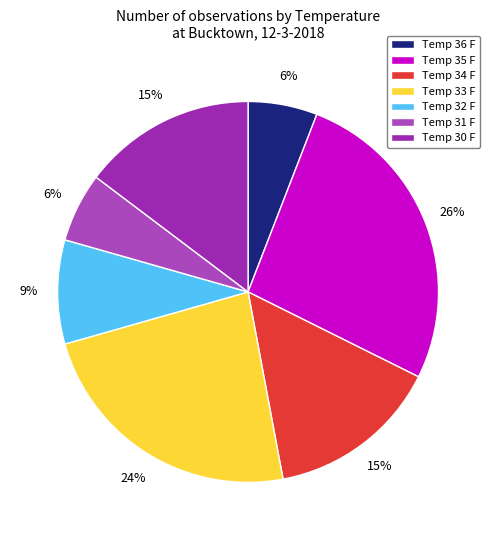

Count the number of slices in the pie.

7